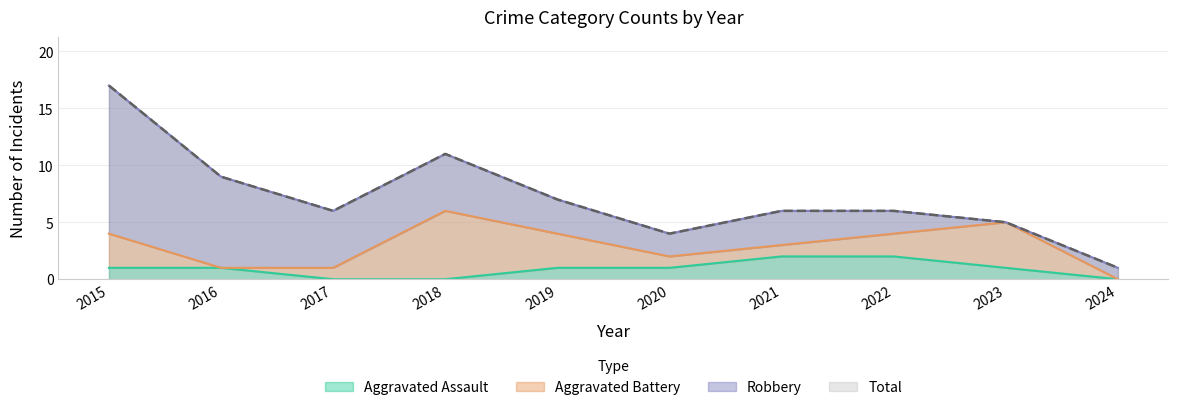

Is it true that Aggravated Assault equals 1 at 2016?

True